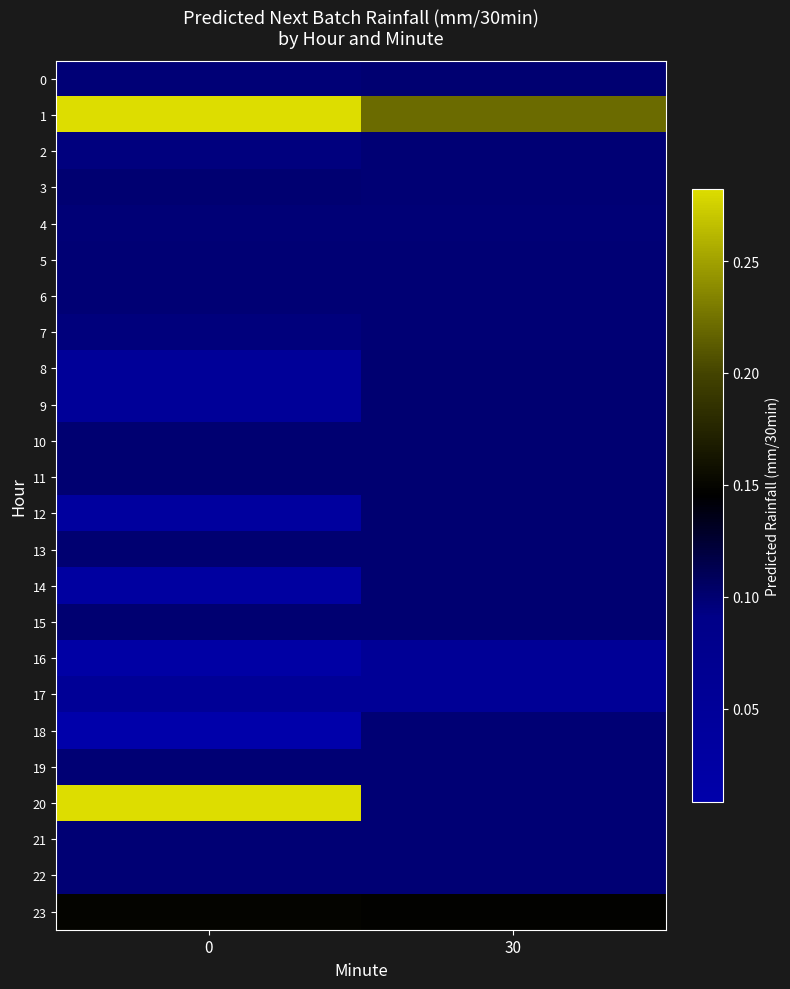

List the series in order of their peak value, lowest first.

16, 17, 4, 2, 5, 6, 22, 21, 19, 7, 18, 9, 0, 8, 10, 11, 3, 12, 13, 14, 15, 23, 1, 20